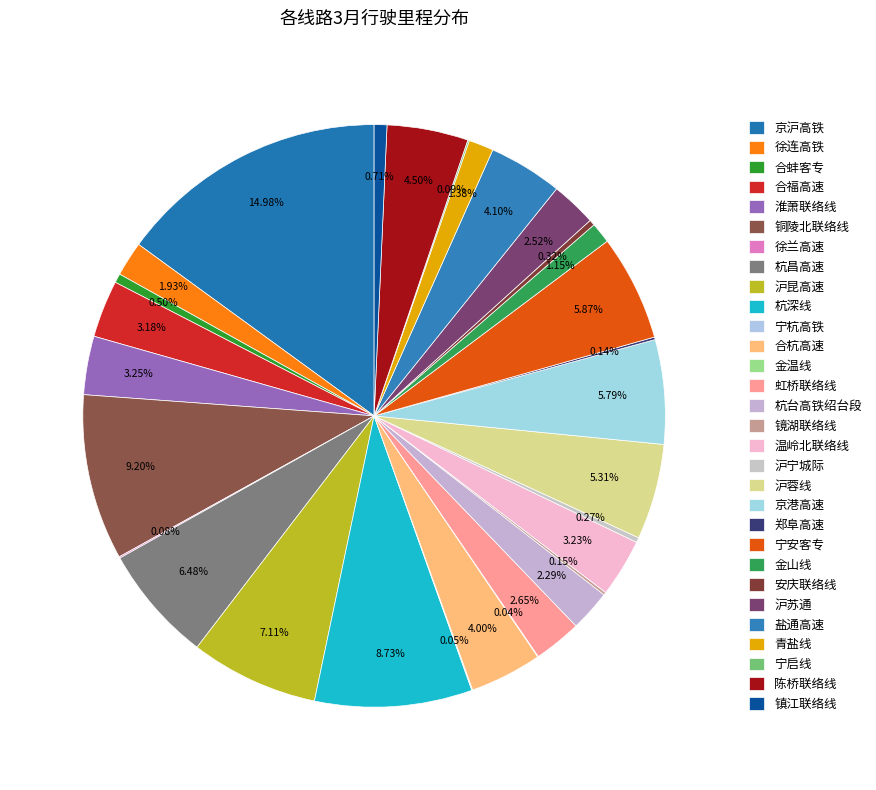

Is it true that 盐通高速 is 4% of the pie?

True